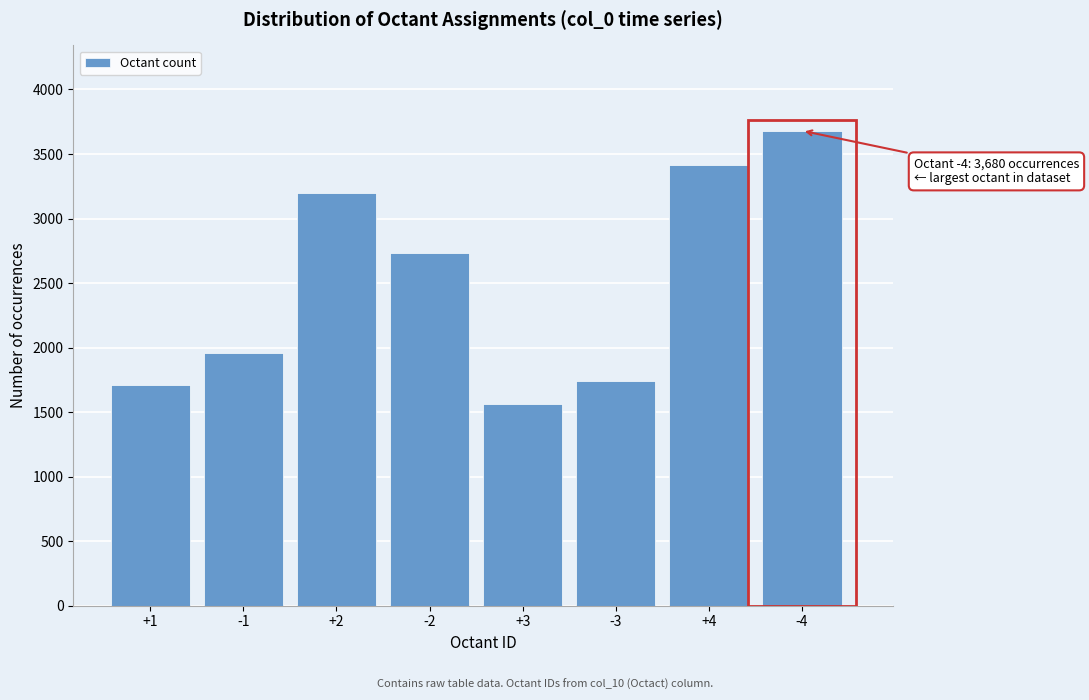

Reading right to left, extract all data points from this chart.

-4=3680	+4=3415	-3=1738	+3=1565	-2=2729	+2=3201	-1=1957	+1=1712